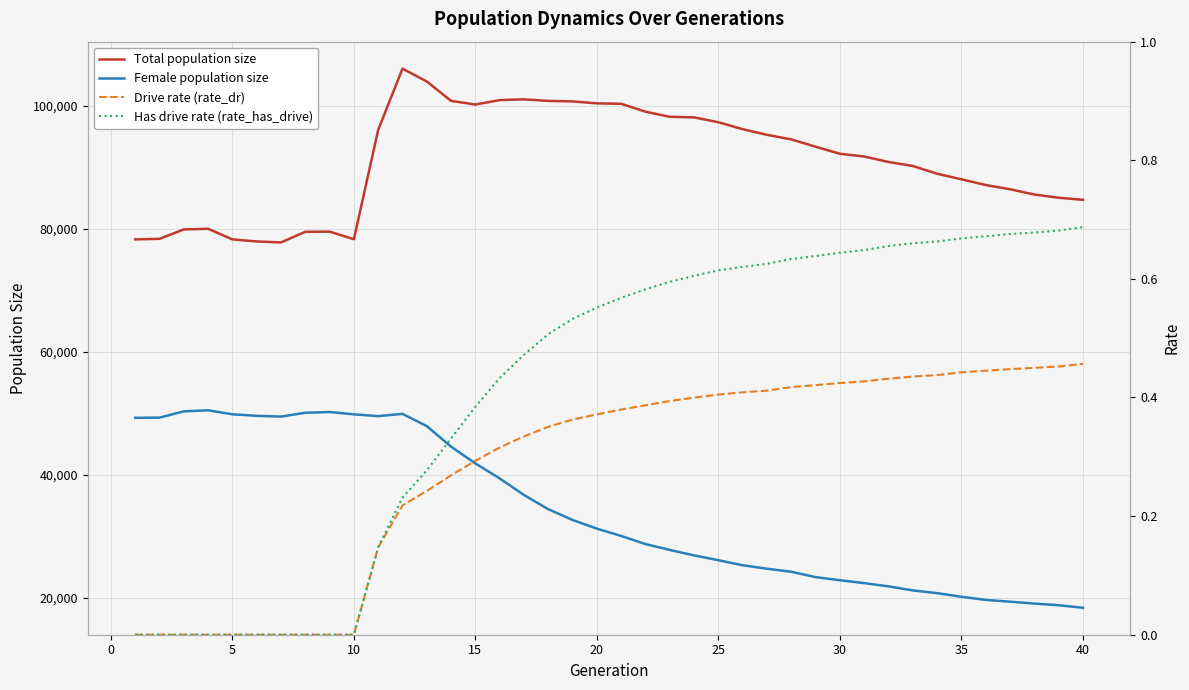

What is the highest value of the Female population size series?

50480